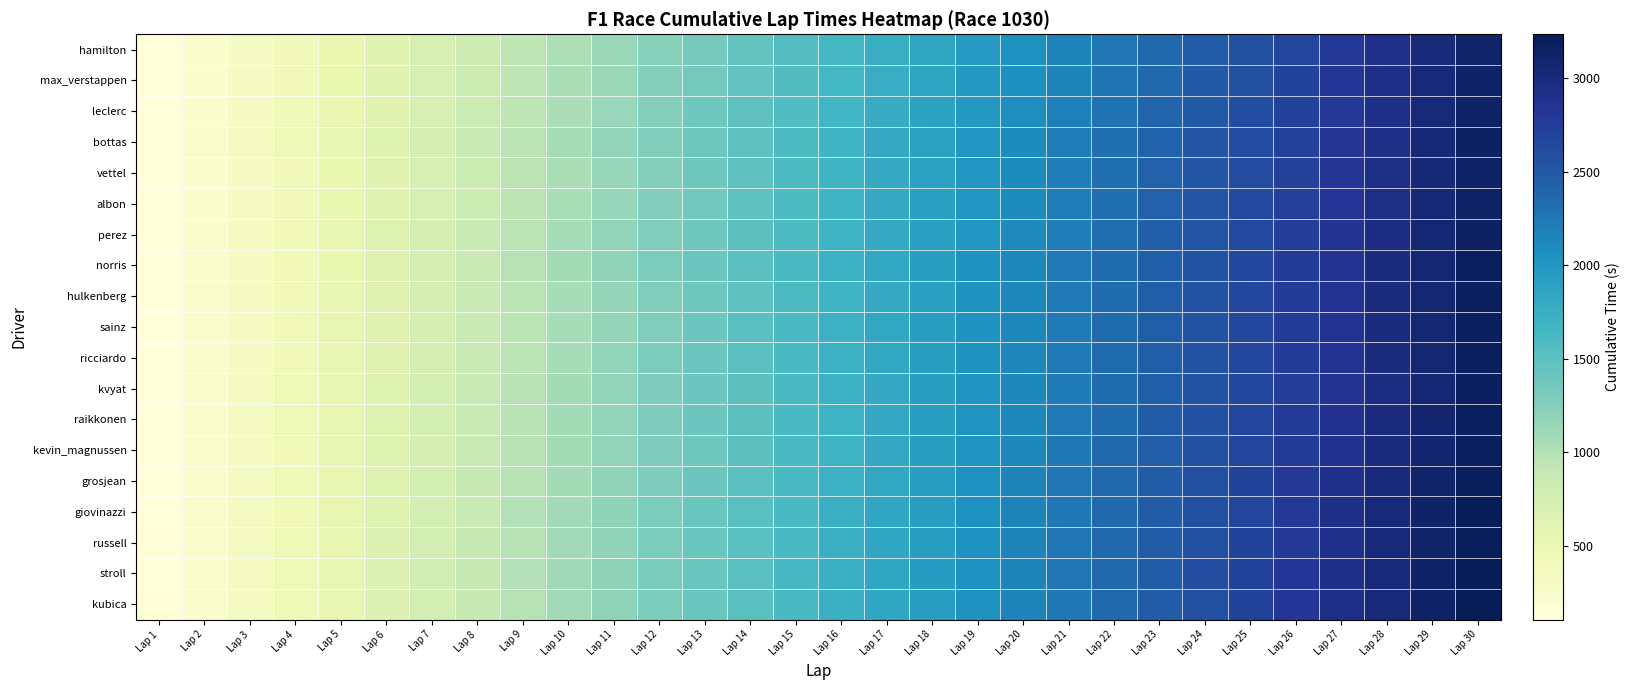

What is the spread (max minus min) of values at Lap 14?

75.6